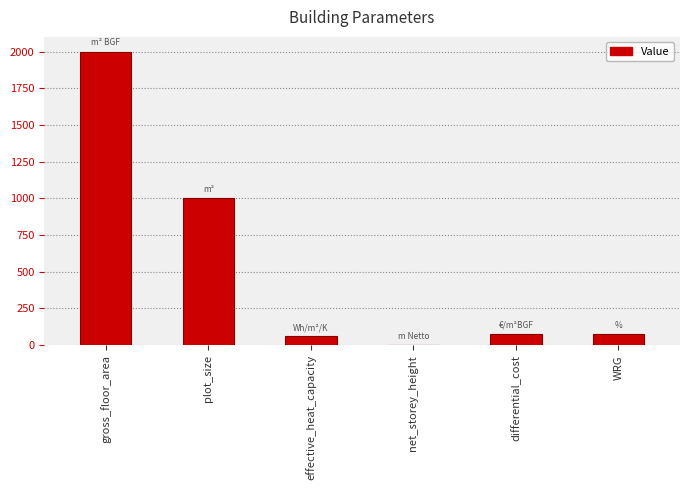

At which category does the chart reach its peak across all series?

gross_floor_area